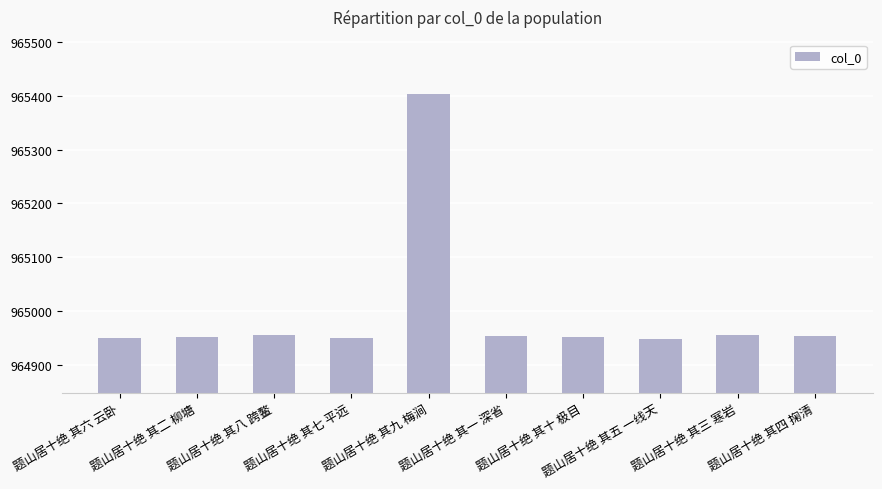

The value at 题山居十绝 其一 深省 is 964954. True or false?

True